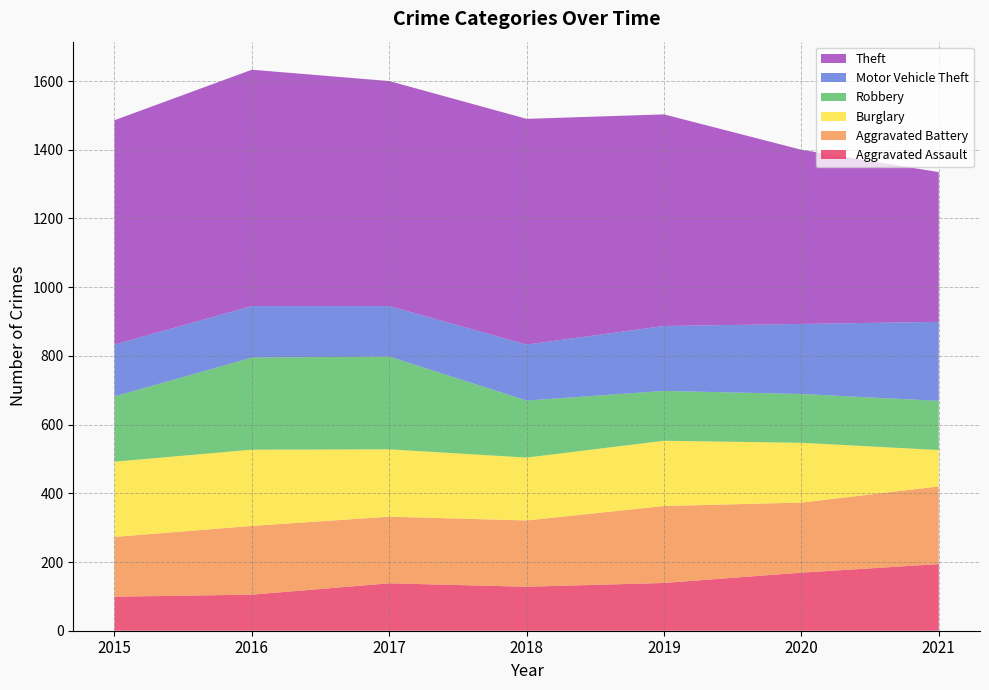

Reading right to left, list all the values displayed in this chart.

Aggravated Assault: 194	169	139	128	138	105	99
Aggravated Battery: 226	204	224	193	194	200	174
Burglary: 106	174	190	183	196	222	219
Robbery: 143	142	145	166	270	268	190
Motor Vehicle Theft: 230	204	189	163	147	150	151
Theft: 436	507	616	657	655	688	653